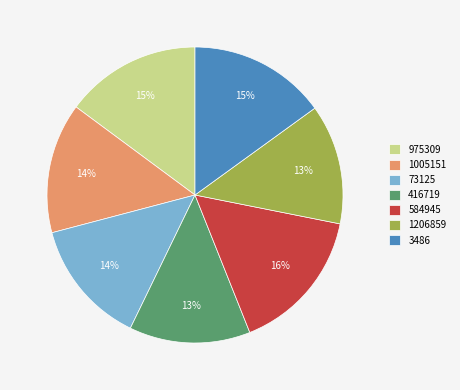

Is the sum of 1005151 and 975309 greater than half?

No